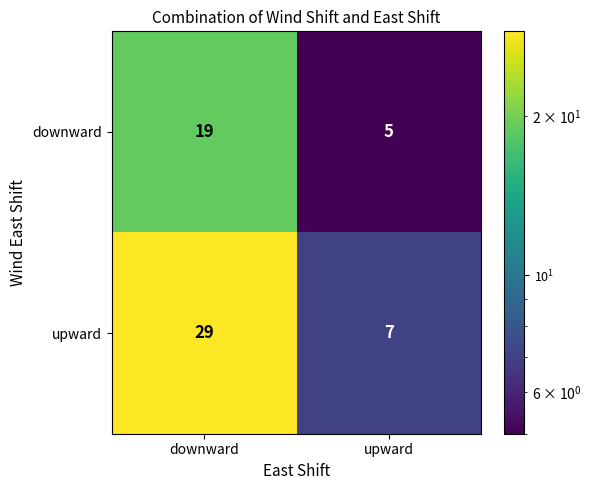

What is the sum of the upward values at downward and upward?

36